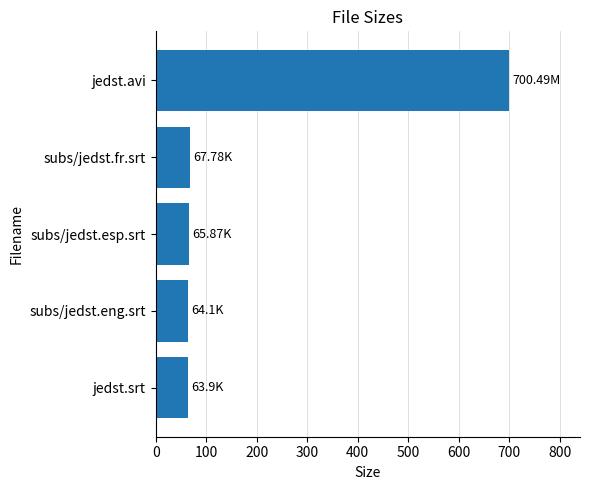

What is the sum of the values at subs/jedst.eng.srt and subs/jedst.esp.srt?

130.0